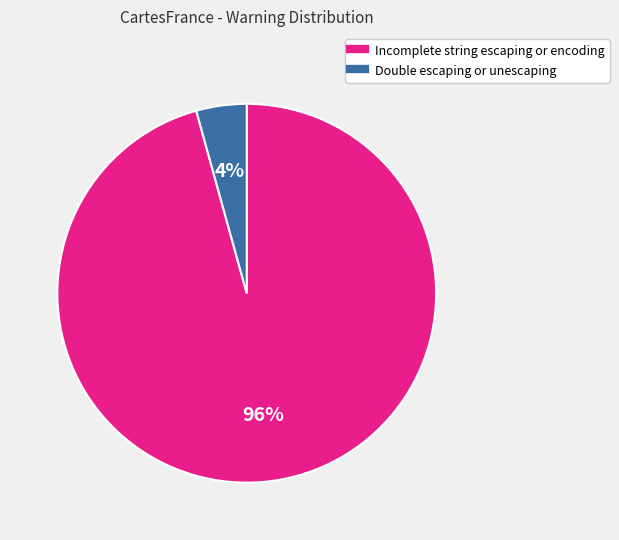

Which has a higher value, Double escaping or unescaping or Incomplete string escaping or encoding?

Incomplete string escaping or encoding